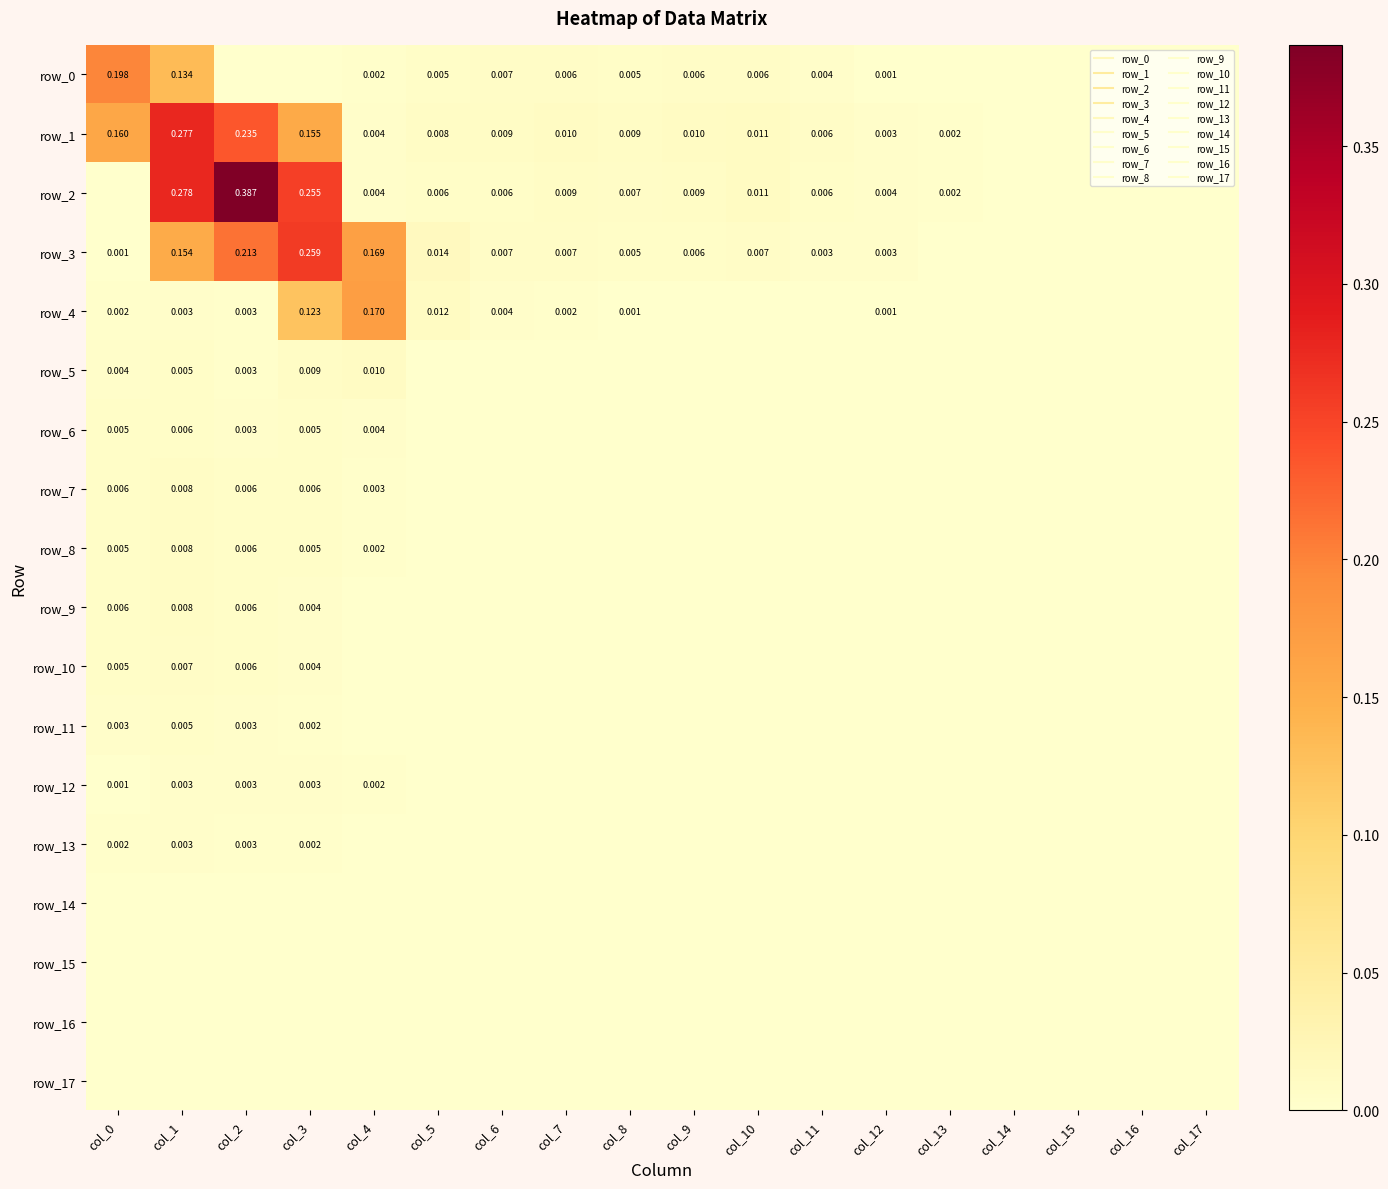

At col_0, list the series in order from largest to smallest.

row_0, row_1, row_7, row_9, row_6, row_8, row_10, row_5, row_11, row_4, row_13, row_12, row_3, row_2, row_14, row_15, row_16, row_17